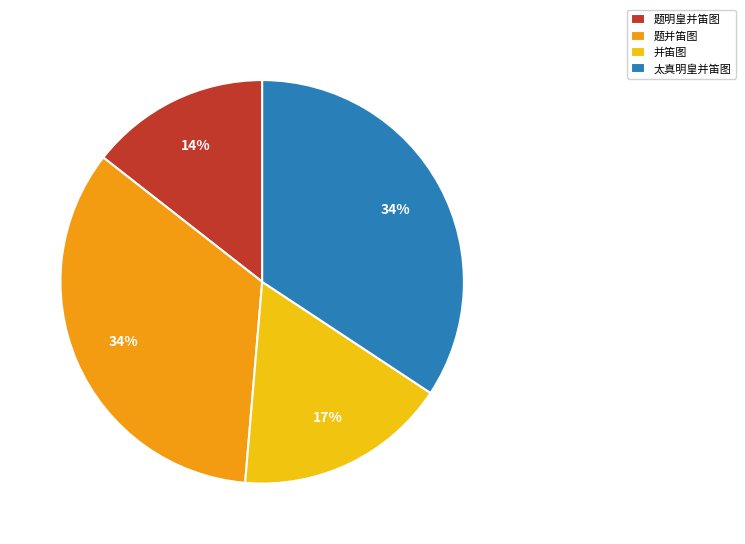

To the nearest percent, what is the difference between the largest and smallest slice percentages?

20%